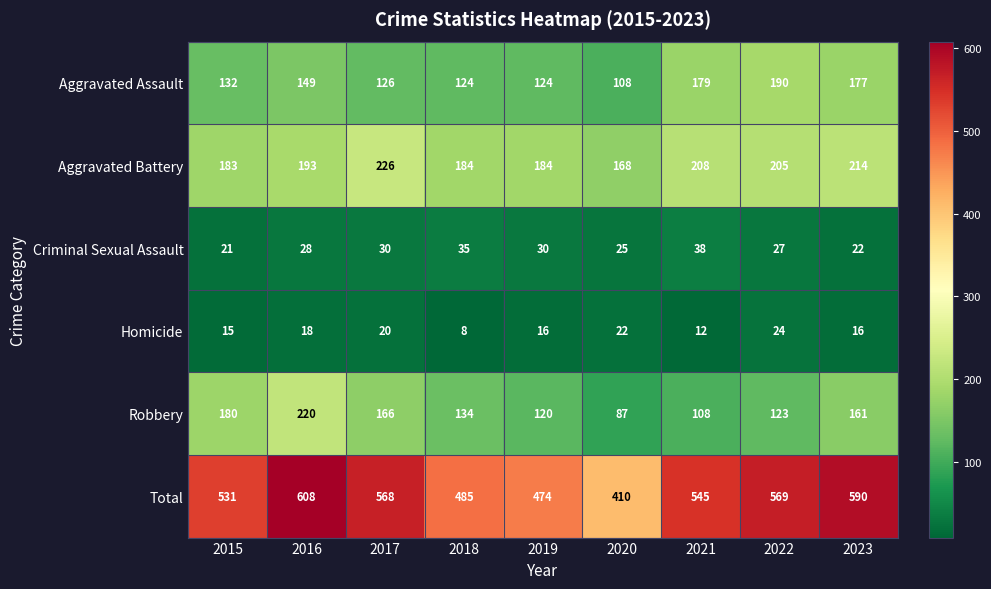

Which series has the largest total across all categories?

Total